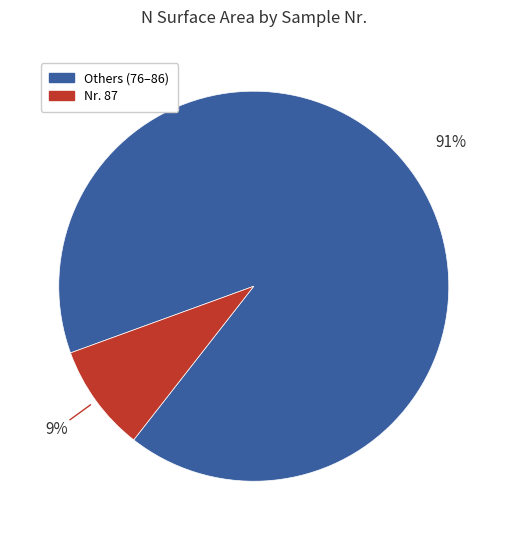

To the nearest percent, what is the difference between the largest and smallest slice percentages?

82%